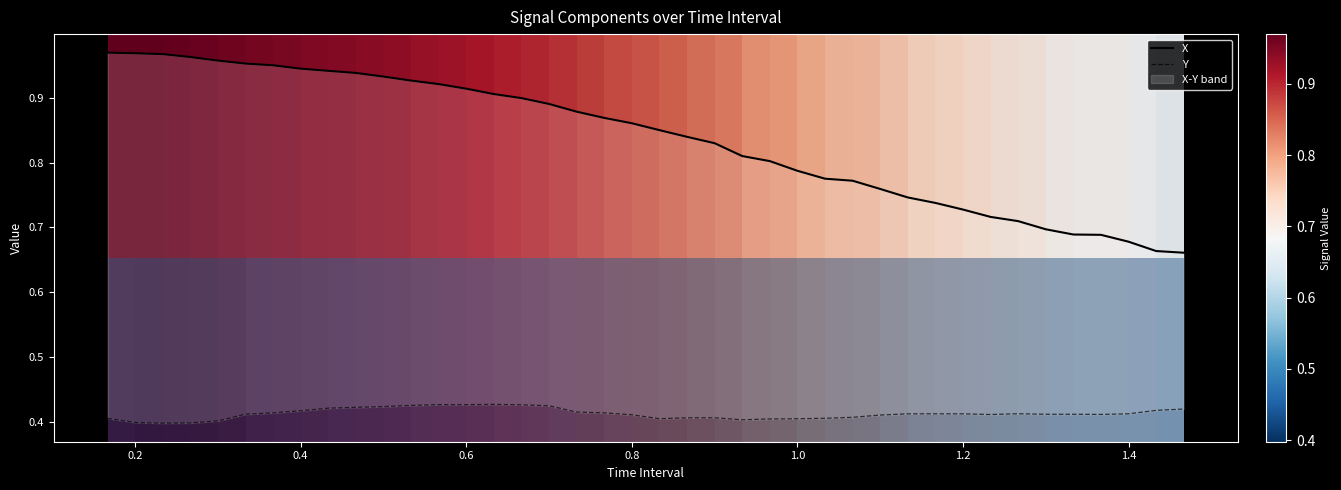

True or false: Y has a value of 0.2 at 1.2.

False